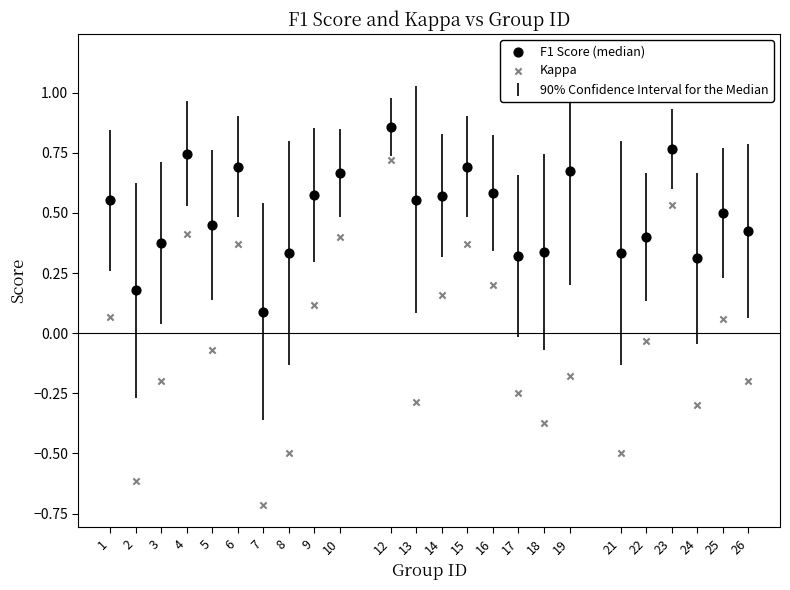

Which series has the widest spread of Y values?

Kappa